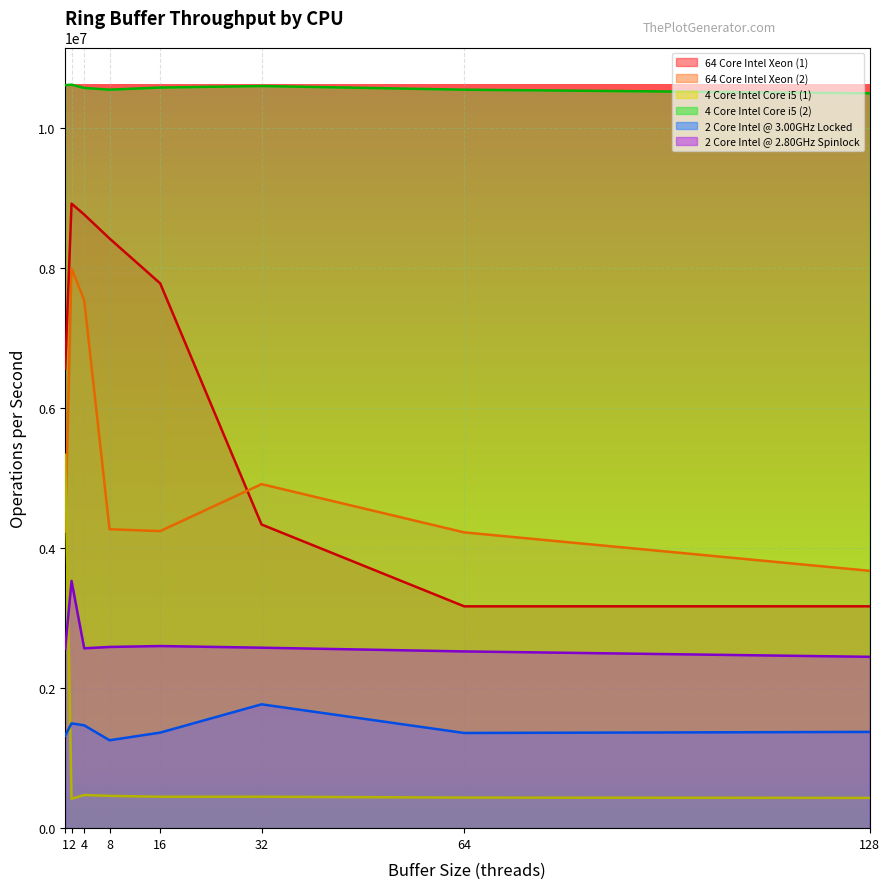

What are all the series names shown in the legend?

64 Core Intel Xeon (1), 64 Core Intel Xeon (2), 4 Core Intel Core i5 (1), 4 Core Intel Core i5 (2), 2 Core Intel @ 3.00GHz Locked, 2 Core Intel @ 2.80GHz Spinlock